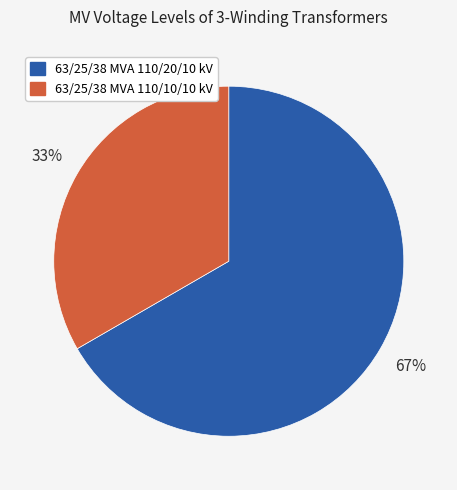

What is the ratio of the value at 63/25/38 MVA 110/10/10 kV to the value at 63/25/38 MVA 110/20/10 kV?

0.5